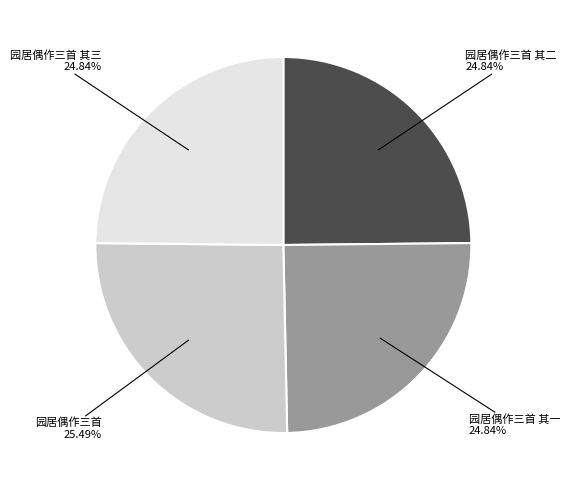

What is the largest slice in the pie chart?

园居偶作三首